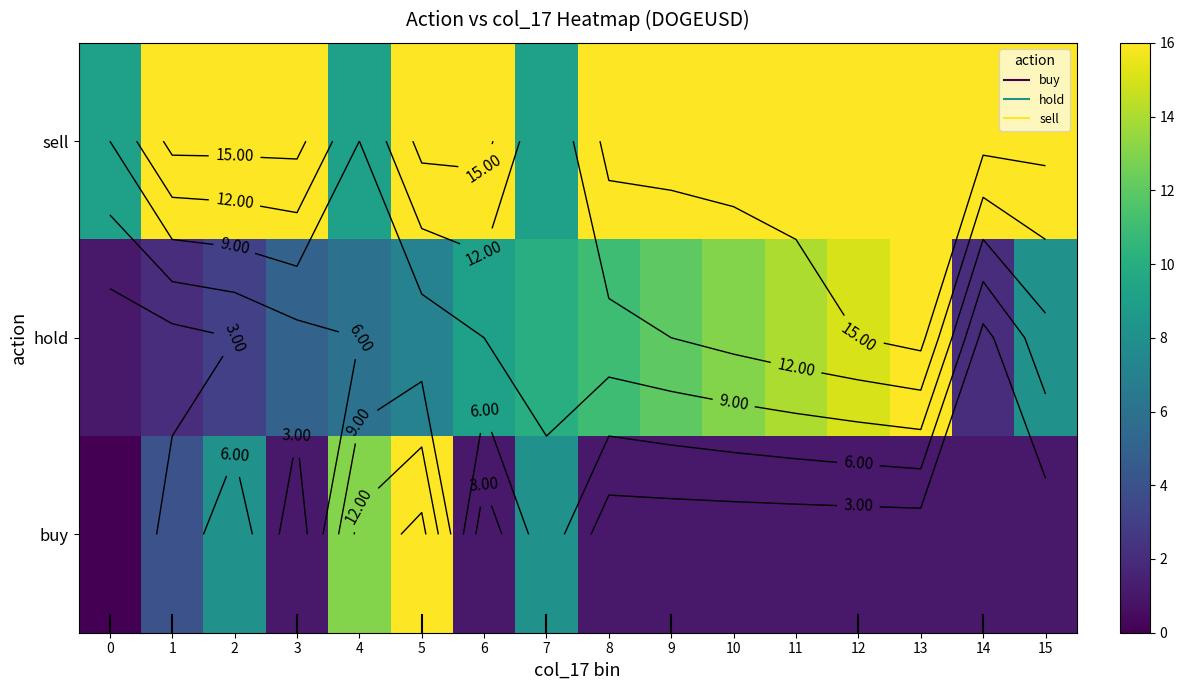

How many categories are shown in the chart?

16